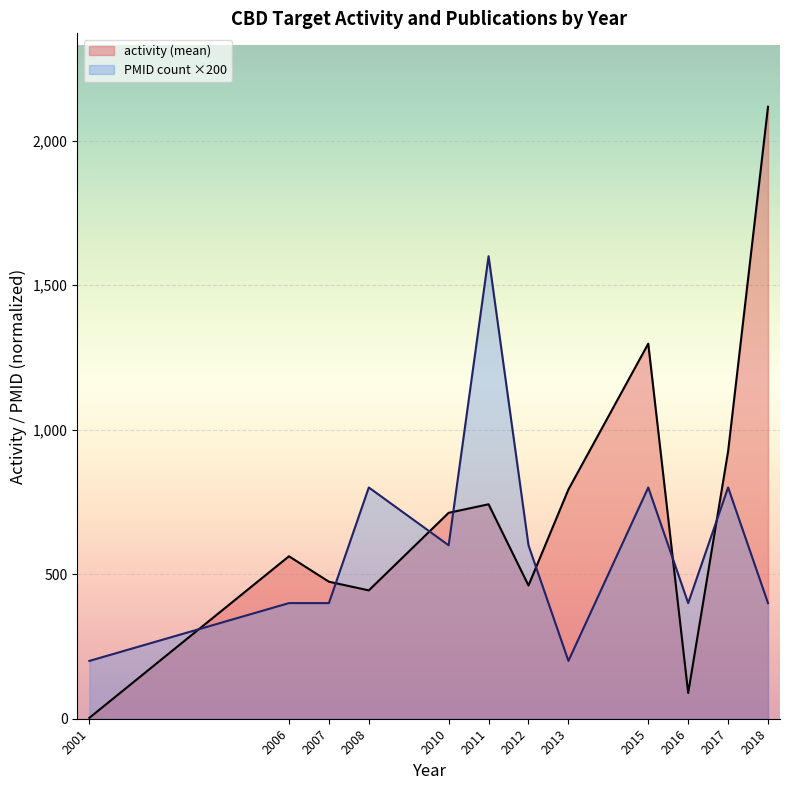

Reading left to right, what are all the values shown in this chart?

activity (mean): 2001=3.0	2006=562.0	2007=474.0	2008=444.0	2010=712.3	2011=741.9	2012=461.0	2013=793.0	2015=1297.5	2016=89.0	2017=925.0	2018=2117.0
PMID count ×200: 2001=200.0	2006=400.0	2007=400.0	2008=800.0	2010=600.0	2011=1600.0	2012=600.0	2013=200.0	2015=800.0	2016=400.0	2017=800.0	2018=400.0